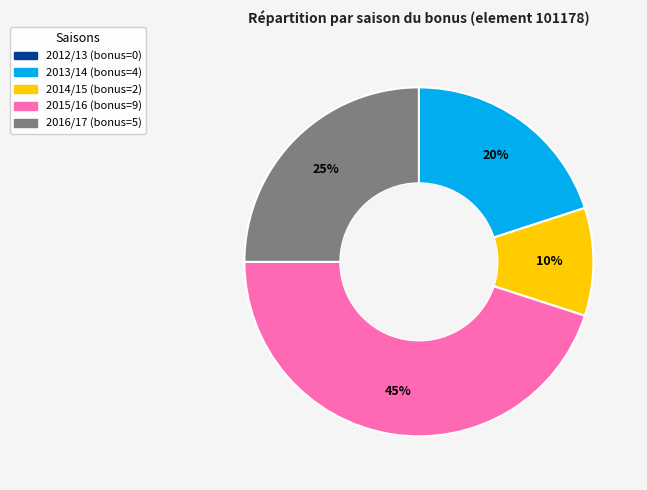

Does any single category account for the majority?

No